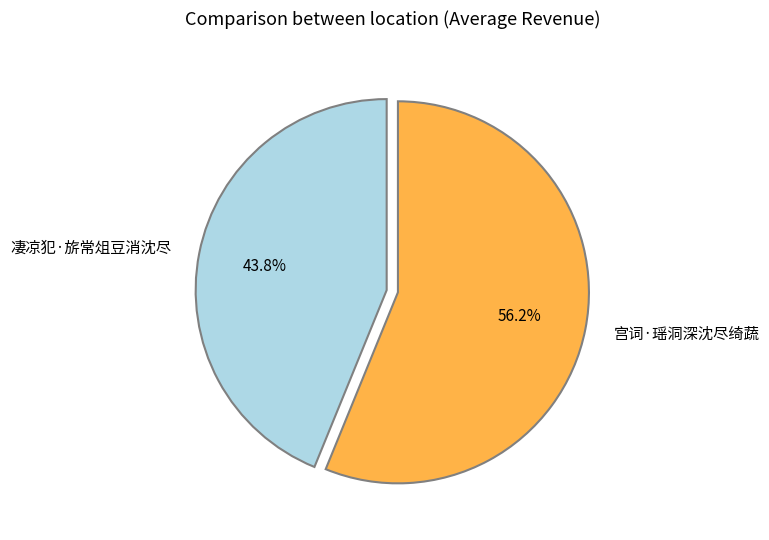

Which slice is the largest?

宫词·瑶洞深沈尽绮蔬